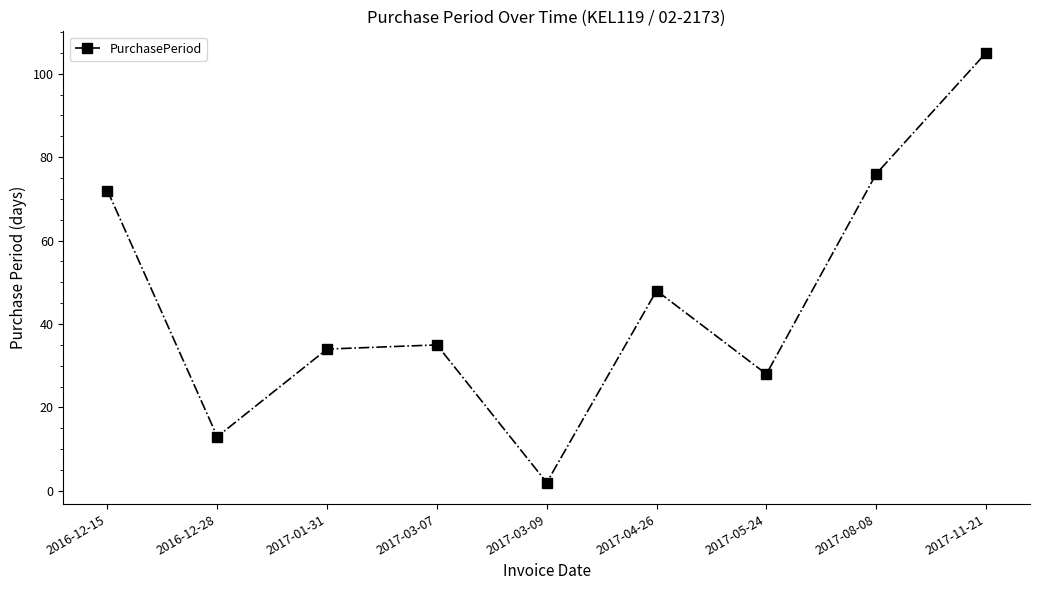

Reading left to right, list all the values displayed in this chart.

2016-12-15=72	2016-12-28=13	2017-01-31=34	2017-03-07=35	2017-03-09=2	2017-04-26=48	2017-05-24=28	2017-08-08=76	2017-11-21=105